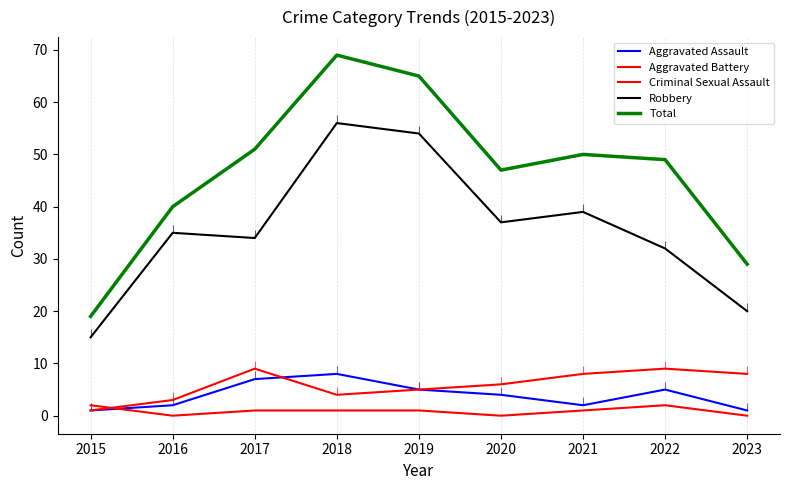

True or false: Robbery has more than 0 interior local peaks.

True